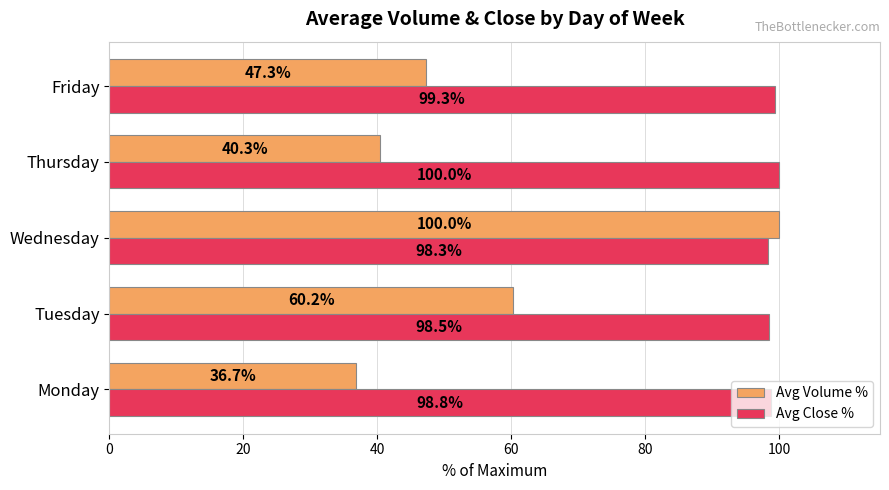

List the series in order of their overall mean, highest first.

Avg Close %, Avg Volume %